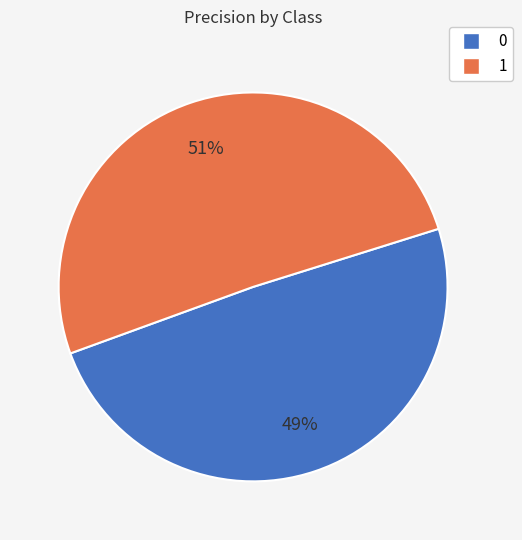

What percentage is the 0 slice, to the nearest percent?

49%